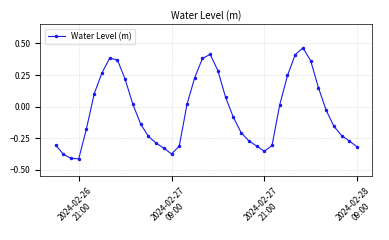

How many points are lower than both their immediate neighbors (excluding endpoints)?

3